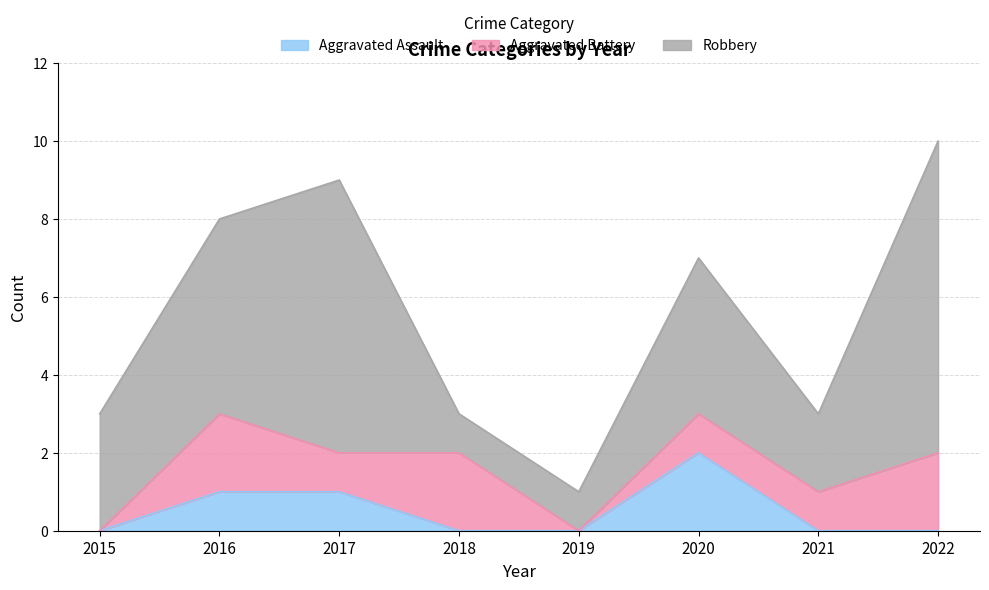

At which label does Aggravated Battery first exceed 1?

2016